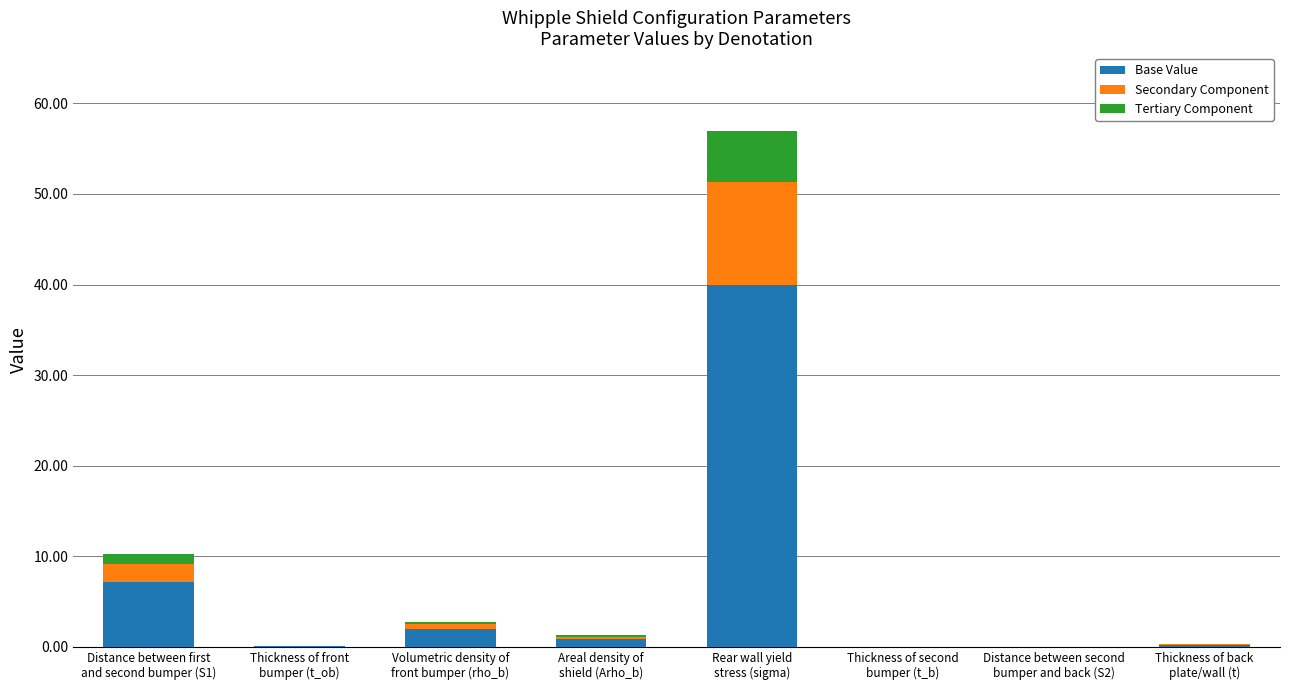

What is the maximum value for Base Value?

39.9